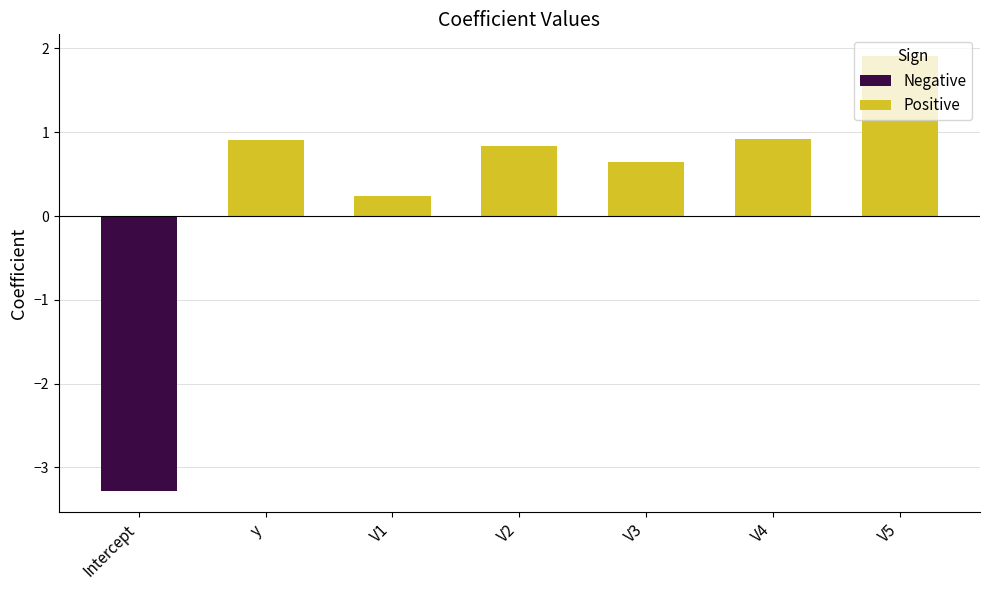

What is the maximum value for Positive?

1.9